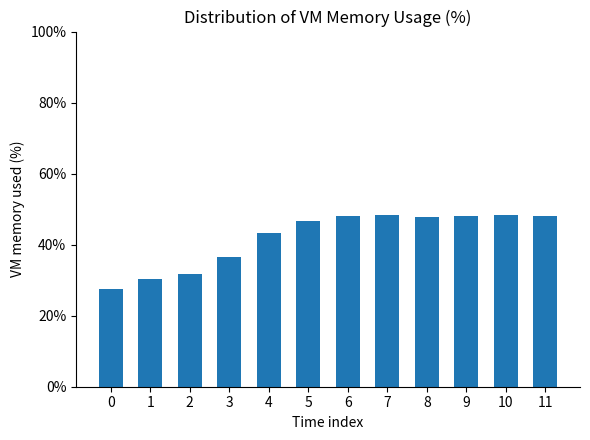

Is it true that the value at 11 is 79.7?

False